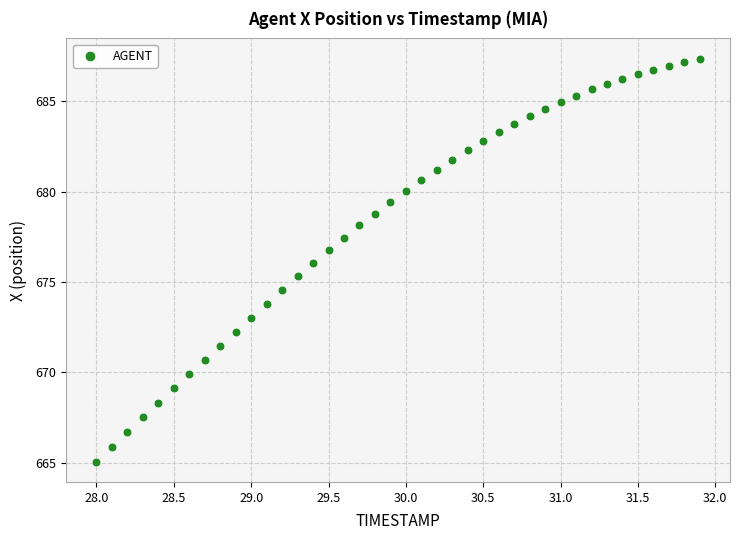

What is the range of X values (max minus min)?

3.9